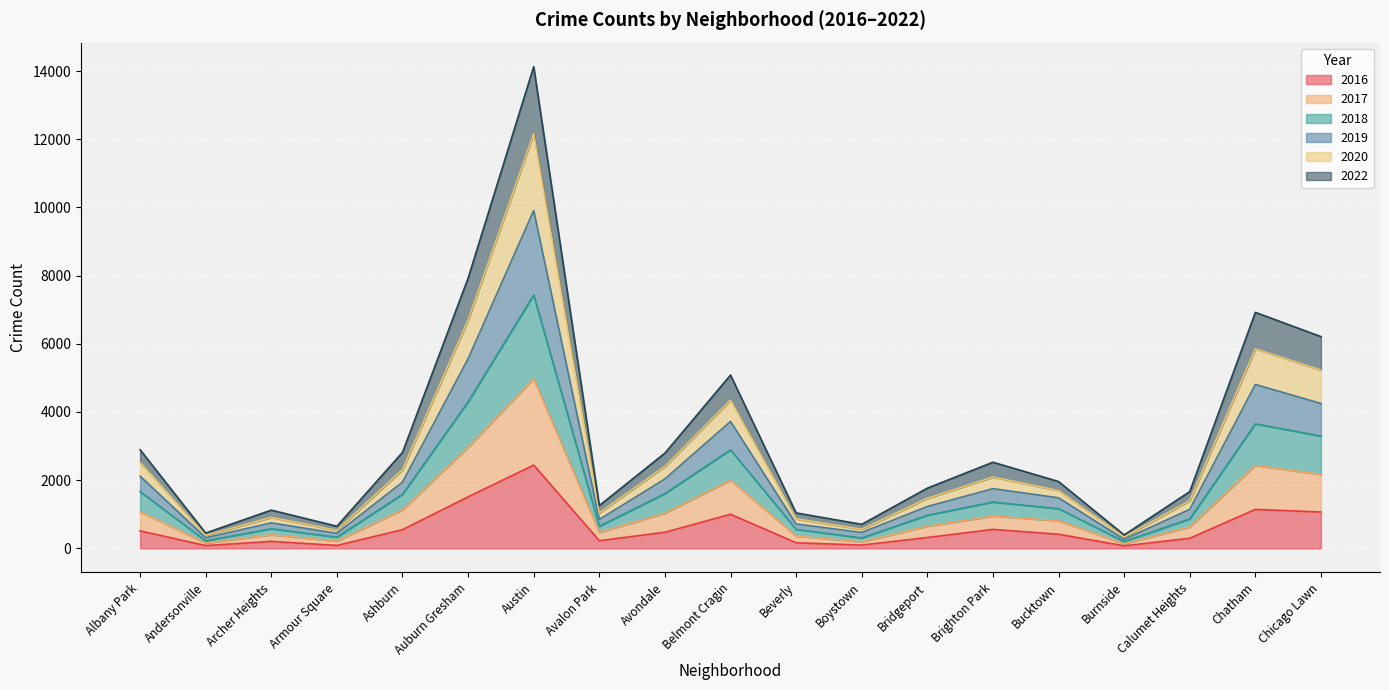

True or false: 2016 has a value of 547 at Ashburn.

True